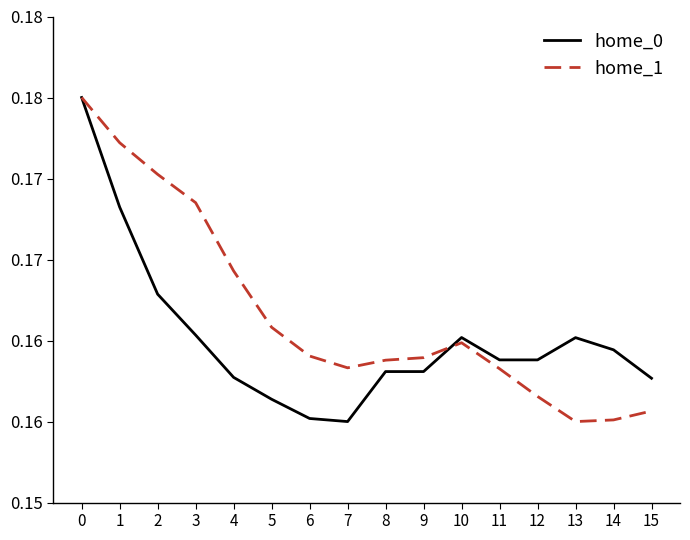

What is the minimum value shown in the chart?

0.2